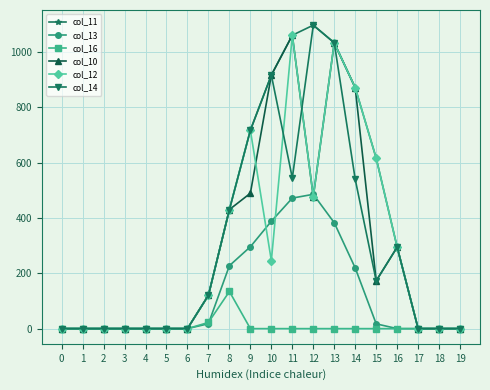

The value of col_16 at 1 is 0.0. True or false?

True